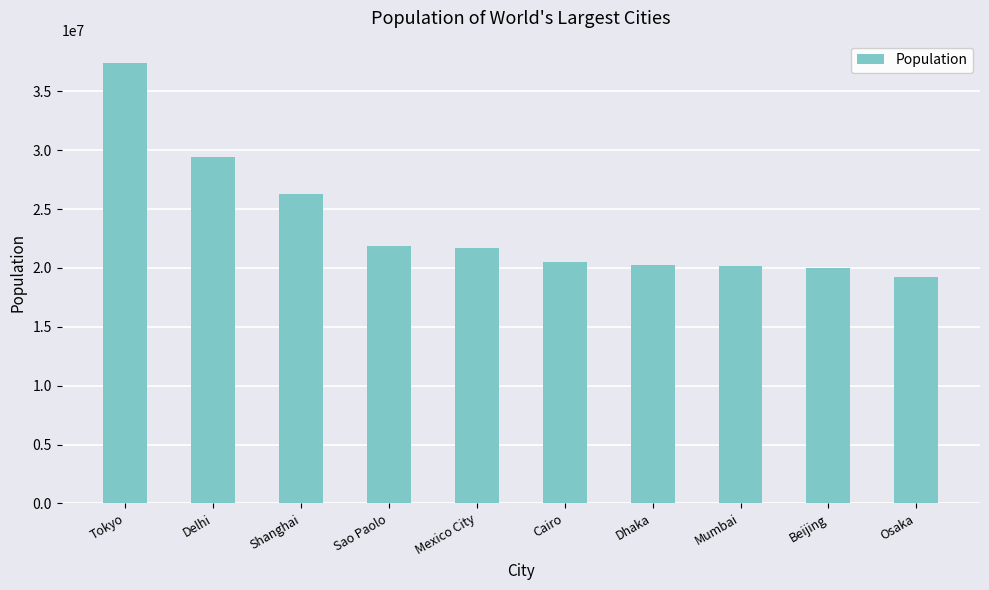

What is the change in value from Mumbai to Beijing?

-149609